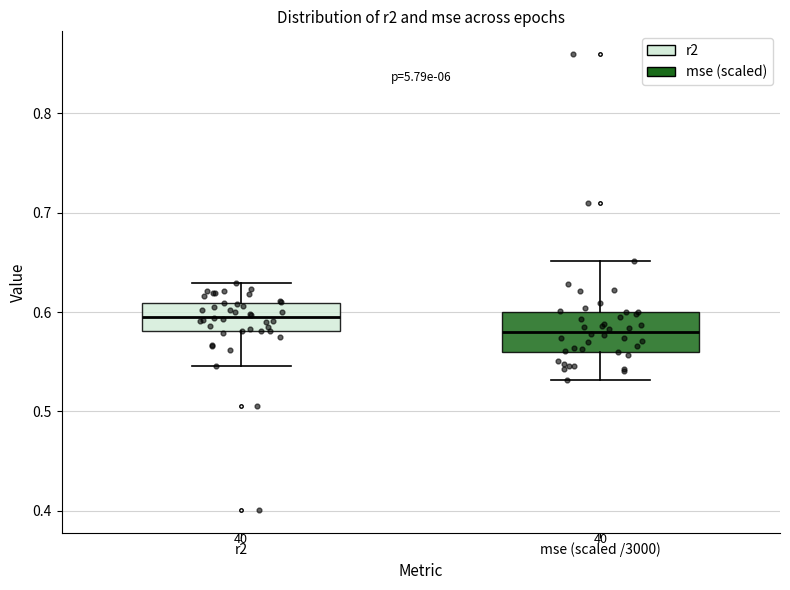

Reading left to right, transcribe this box plot: for each box, give where its median line is, the range the box spans, and where its two whiskers end, as read against the y-axis. The values are not printed on the chart, so give them approximately, as read against the axis.

r2: median 0.60, box 0.58 to 0.61, whiskers 0.55 to 0.63
mse (scaled /3000): median 0.58, box 0.56 to 0.60, whiskers 0.53 to 0.65